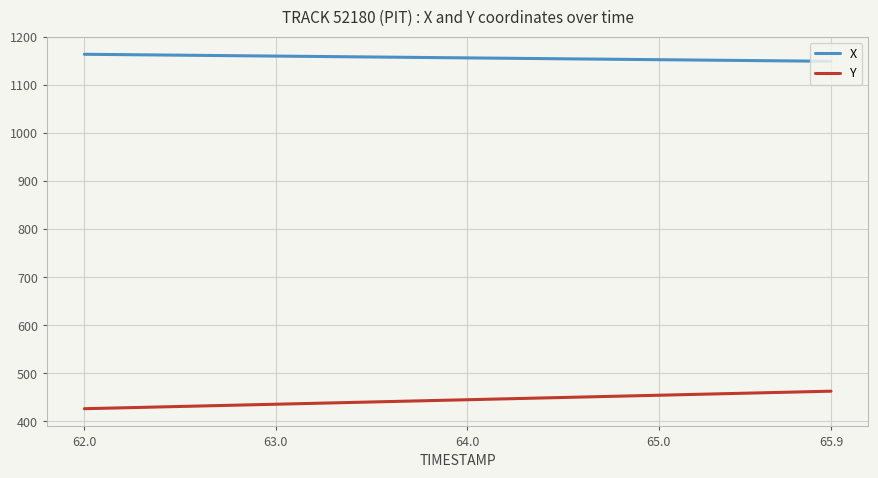

What is the difference between the maximum and minimum values in the Y series?

36.5